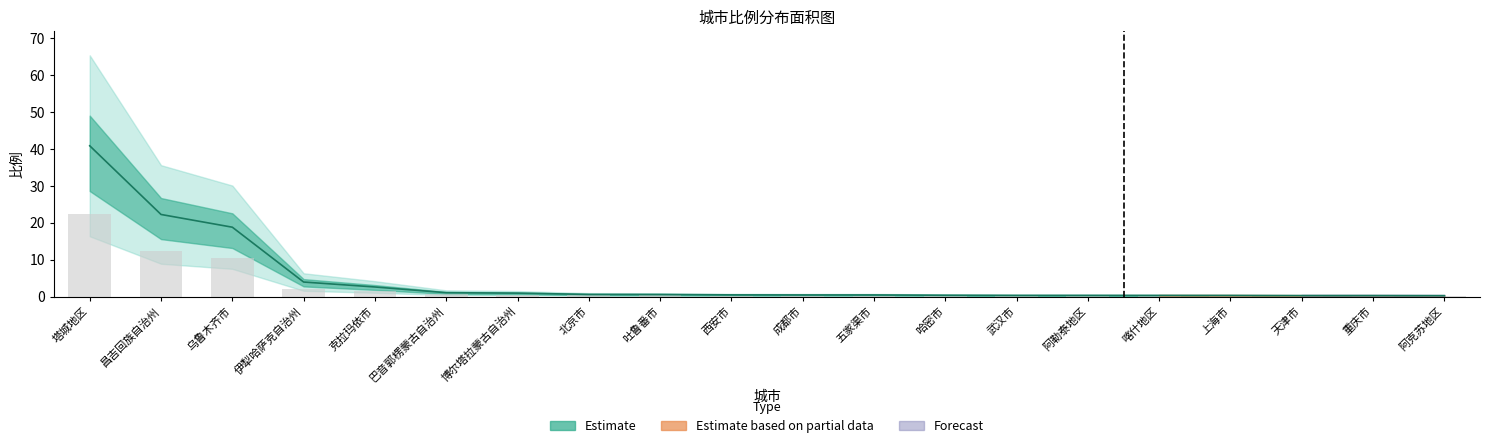

Reading left to right, list all the values displayed in this chart.

塔城地区=40.9	昌吉回族自治州=22.3	乌鲁木齐市=18.8	伊犁哈萨克自治州=4.0	克拉玛依市=2.6	巴音郭楞蒙古自治州=1.1	博尔塔拉蒙古自治州=0.9	北京市=0.6	吐鲁番市=0.6	西安市=0.5	成都市=0.5	五家渠市=0.5	哈密市=0.4	武汉市=0.3	阿勒泰地区=0.3	喀什地区=0.3	上海市=0.3	天津市=0.3	重庆市=0.3	阿克苏地区=0.2